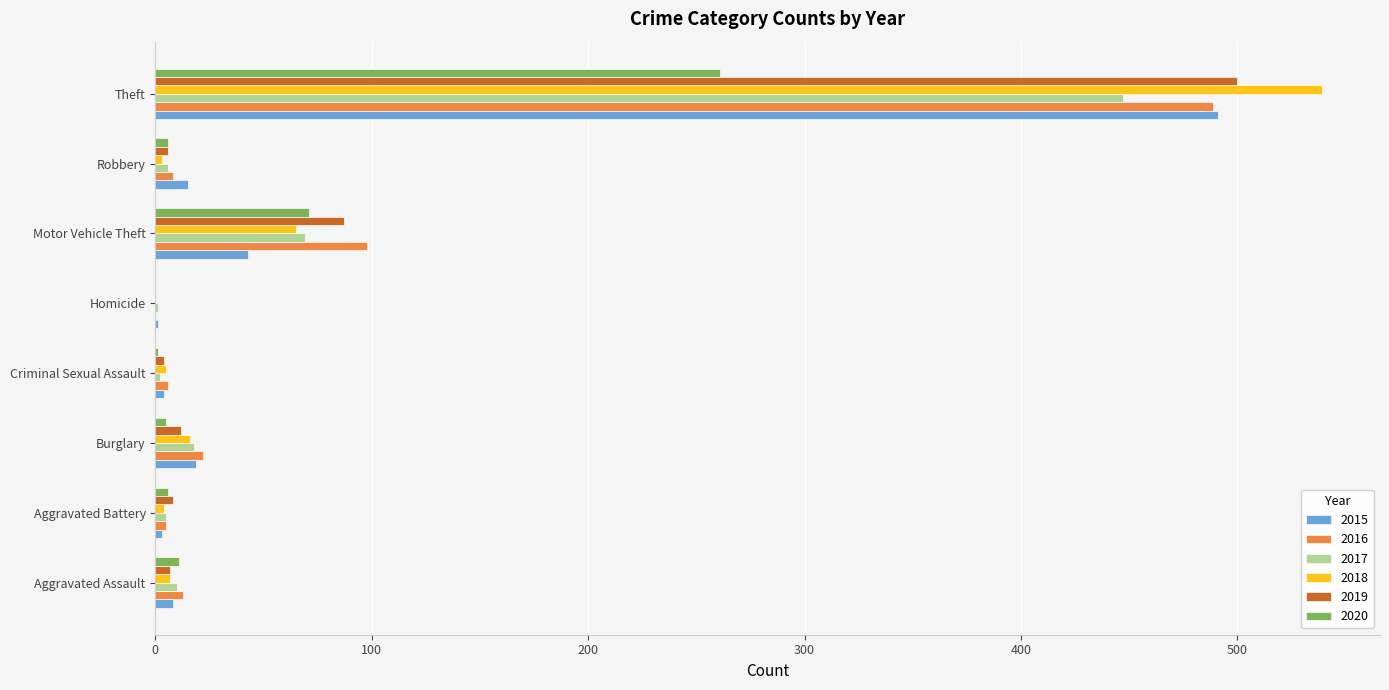

Is the value of 2019 at Theft greater than the value of 2018 at Criminal Sexual Assault?

Yes